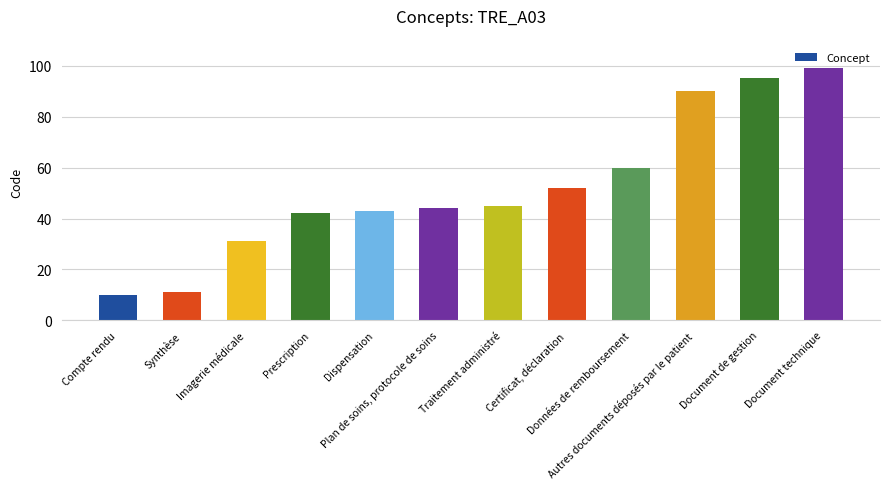

What is the value of the 4th bar from the left?

42